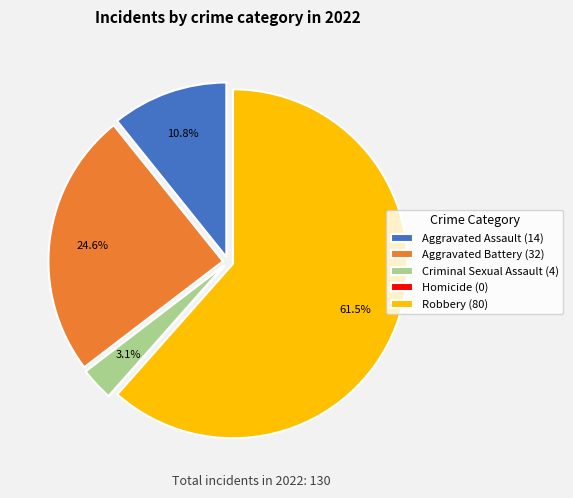

What portion of the pie excludes Criminal Sexual Assault (4)?

96.9%